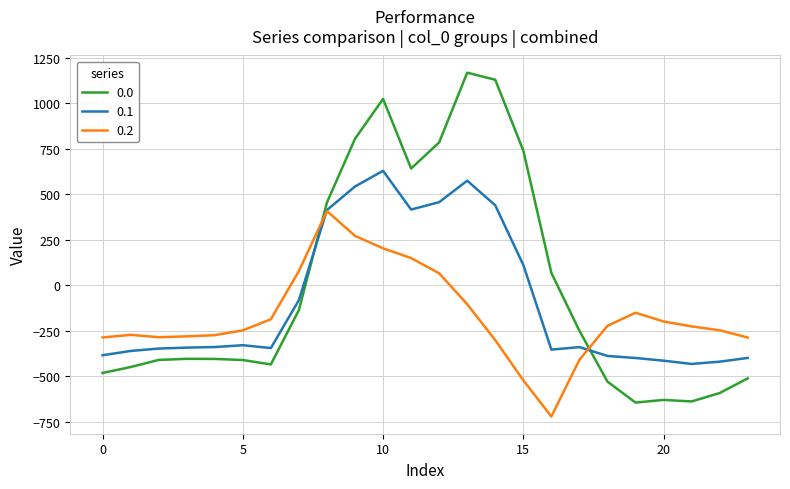

What is the maximum value shown in the chart?

1167.2